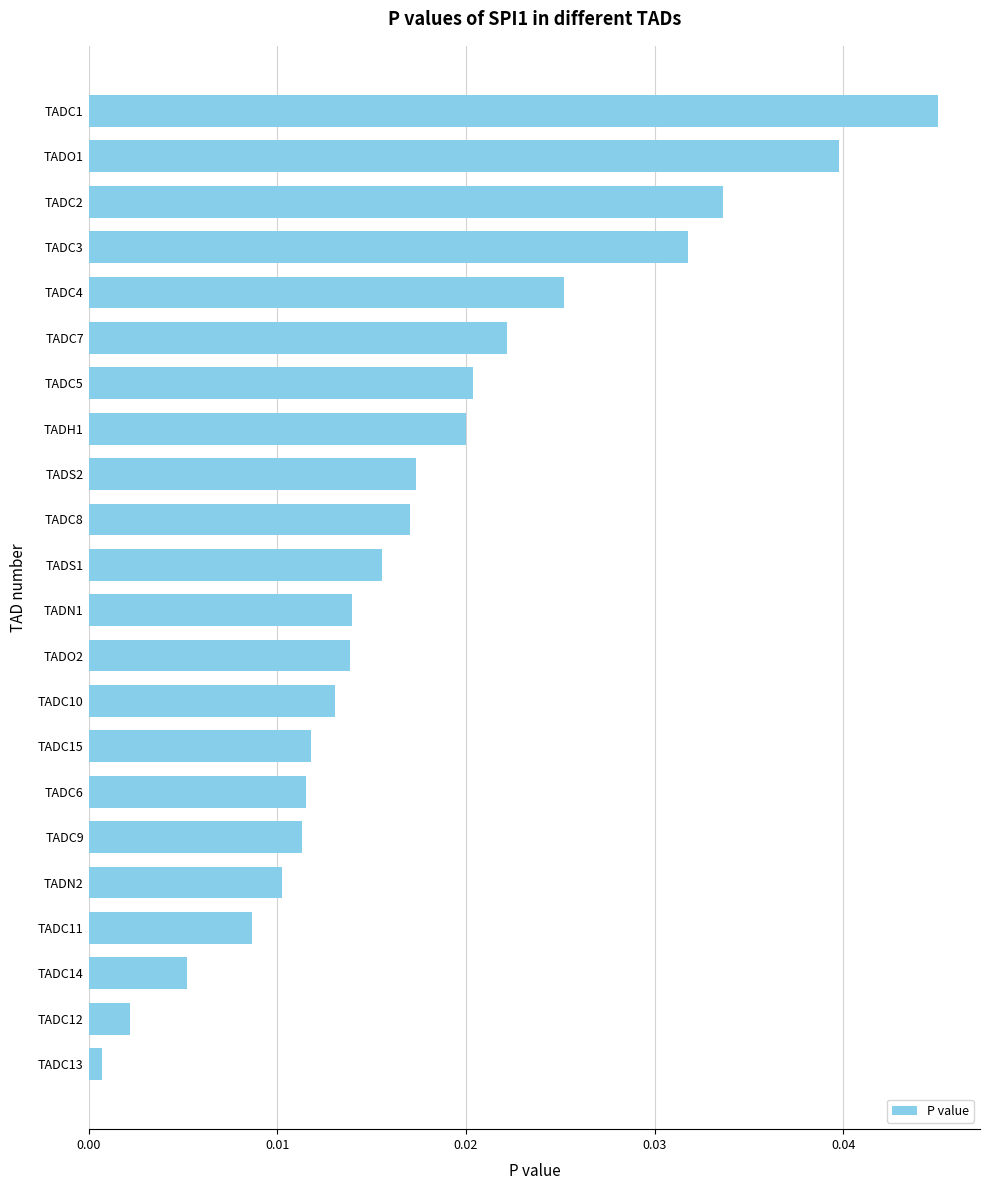

Does the chart contain stacked bars?

No